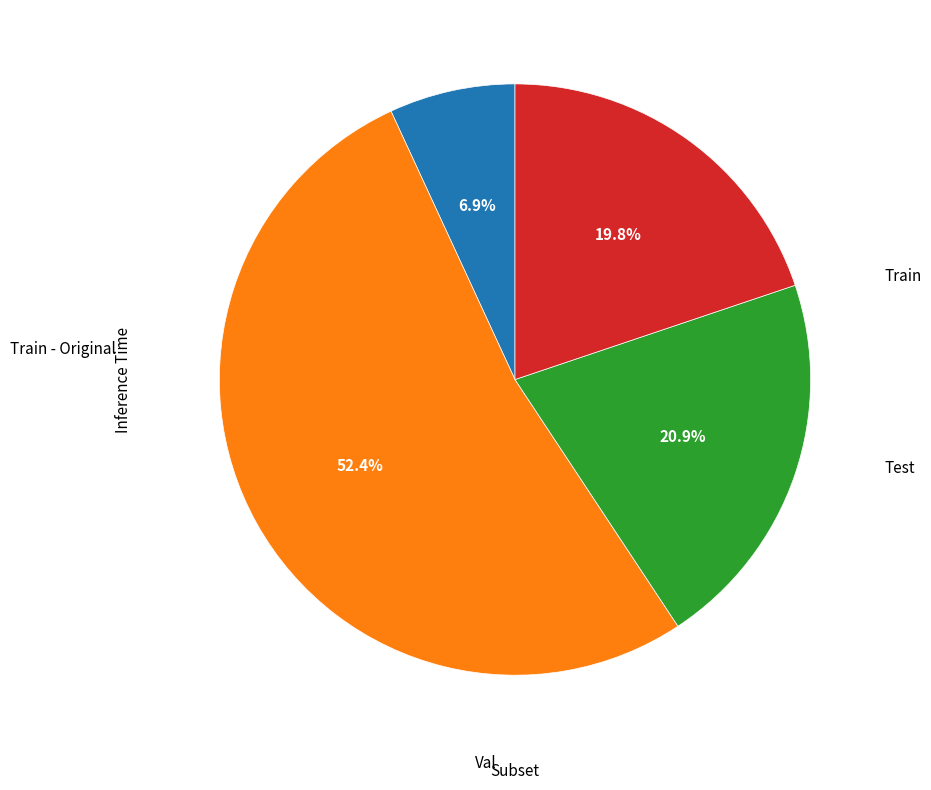

Count the number of slices in the pie.

4